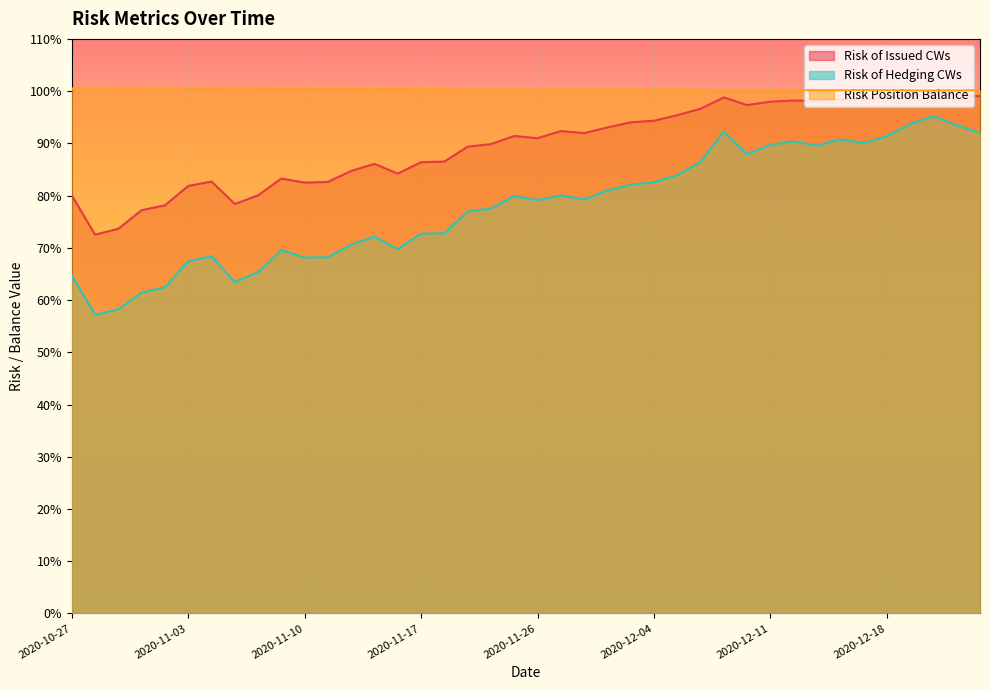

True or false: Risk Position Balance has more than 1 interior local peaks.

True